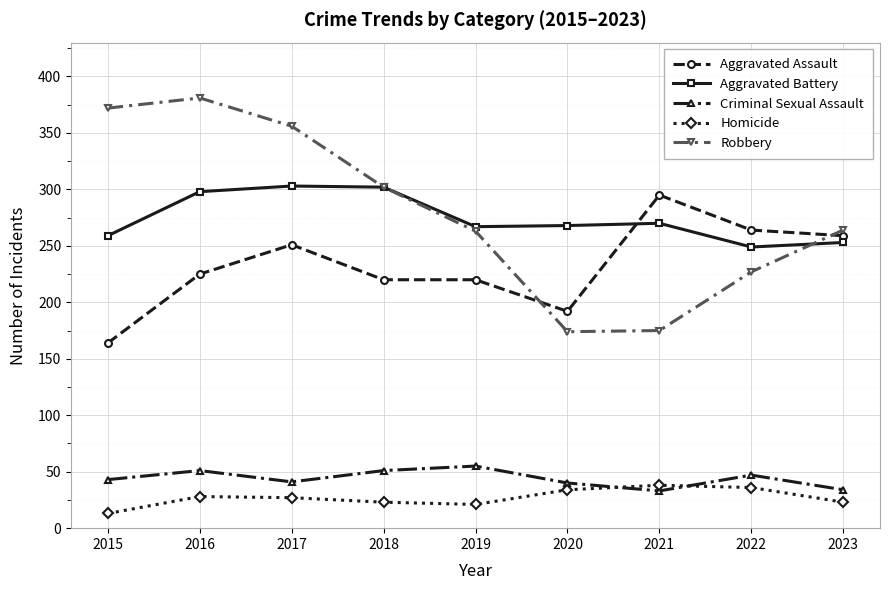

In Robbery, how many points are higher than both neighbors (excluding endpoints)?

1